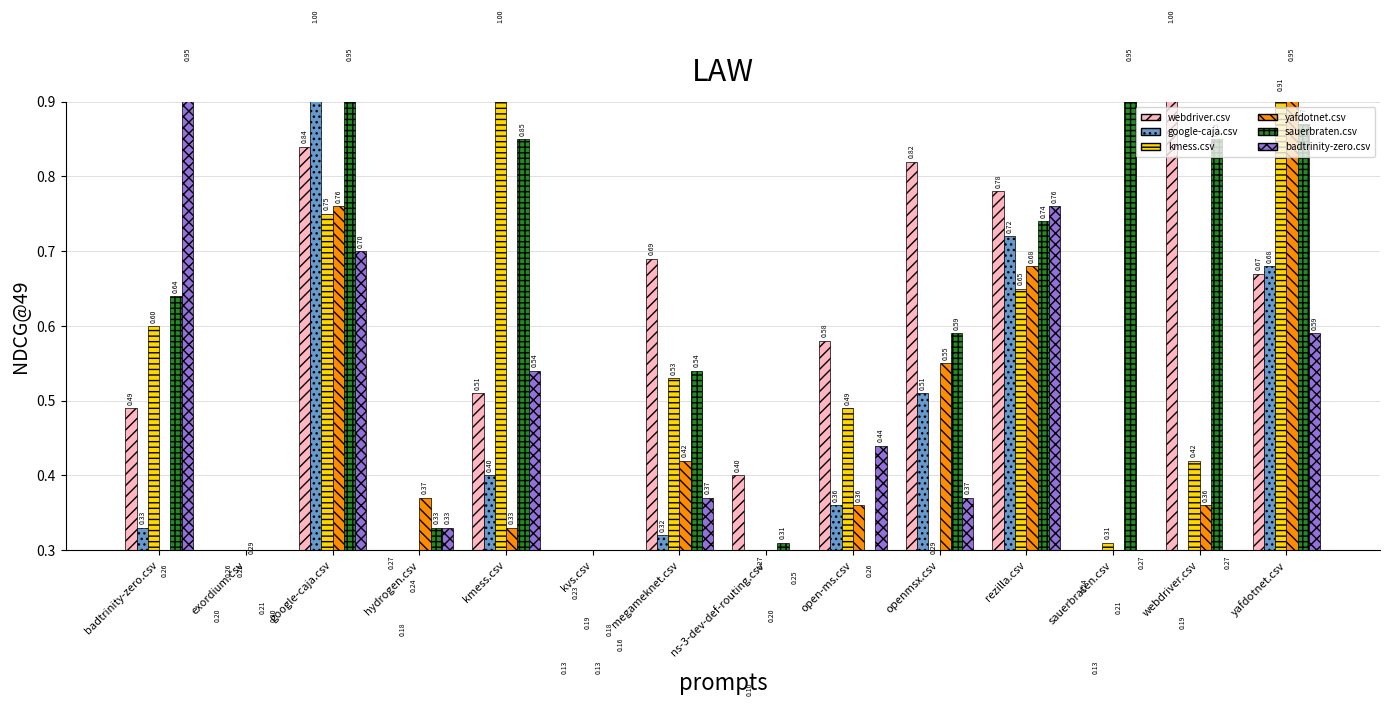

Which has a higher value, kvs.csv or webdriver.csv?

webdriver.csv